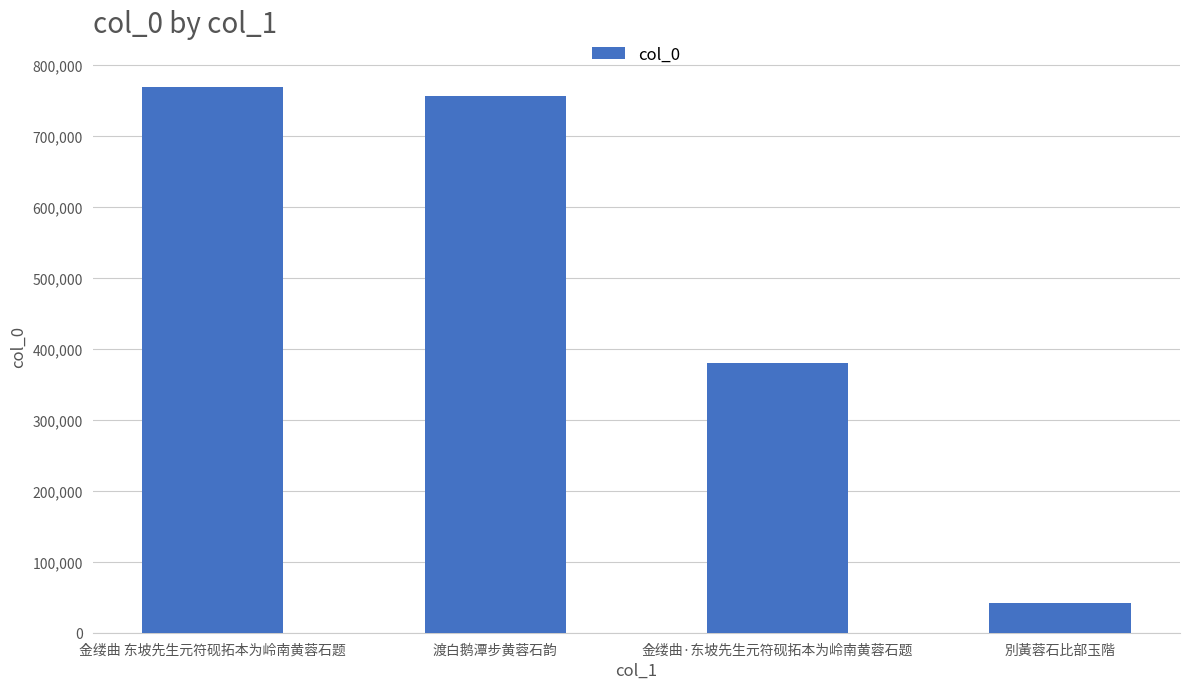

Rank the categories by value from lowest to highest.

別黃蓉石比部玉階, 金缕曲·东坡先生元符砚拓本为岭南黄蓉石题, 渡白鹅潭步黄蓉石韵, 金缕曲 东坡先生元符砚拓本为岭南黄蓉石题